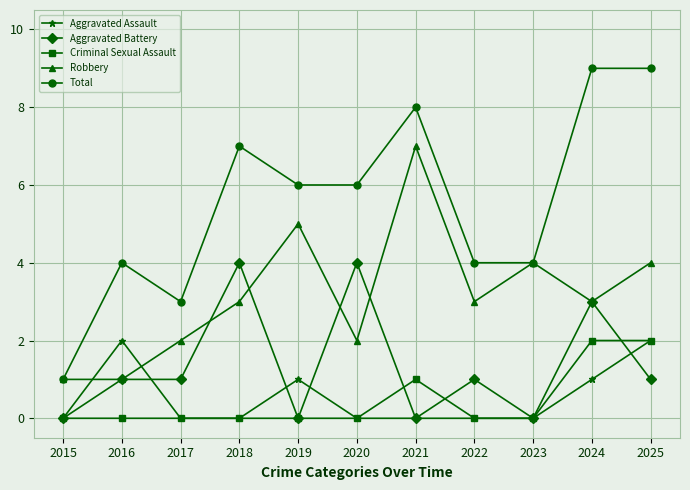

True or false: Total has a value of 1 at 2015.

True